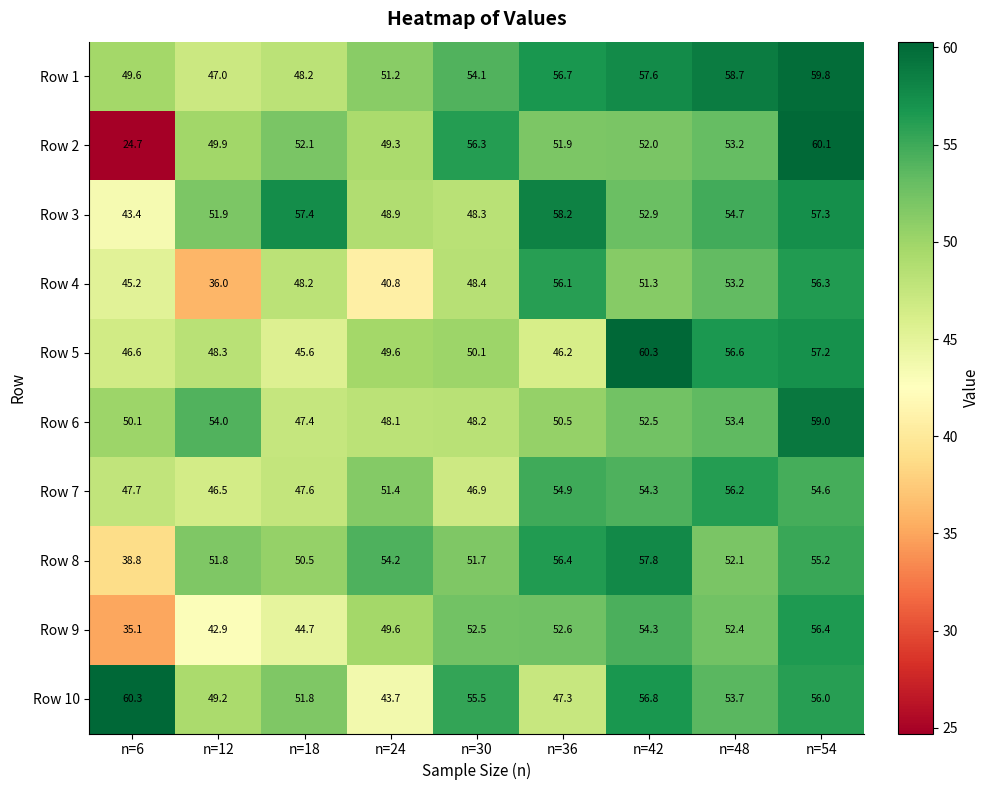

At which category is the sum across all series the highest?

n=54